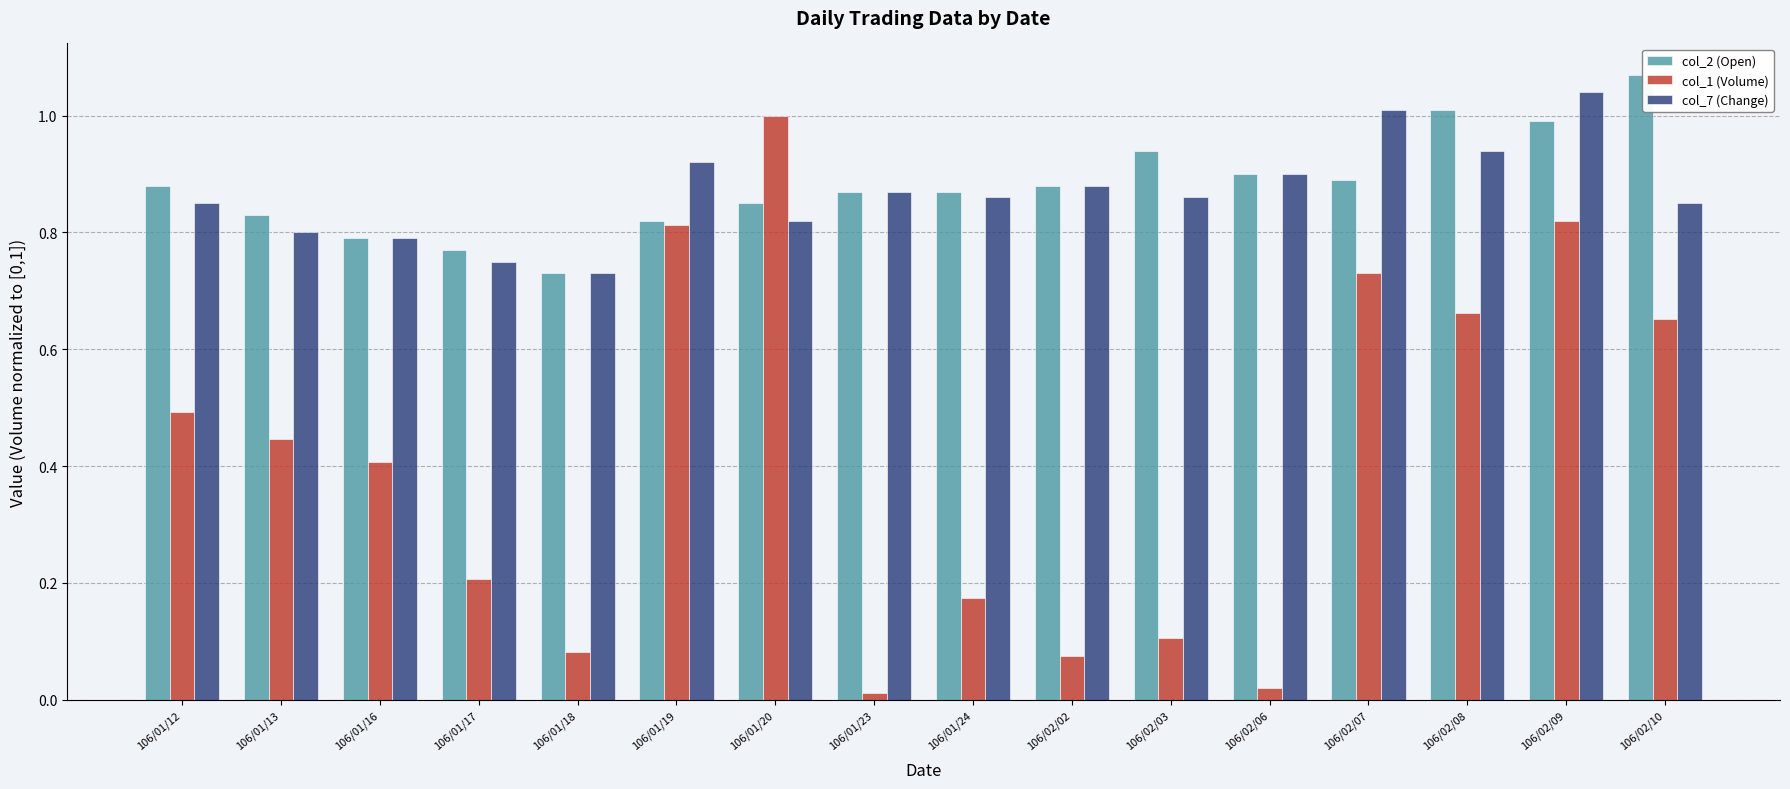

Which series has the largest range (max minus min)?

col_1 (Volume)